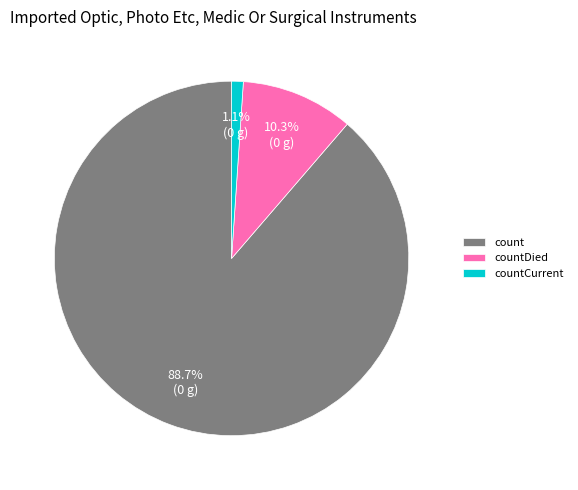

To the nearest percent, what percentage of the pie is countCurrent?

1%